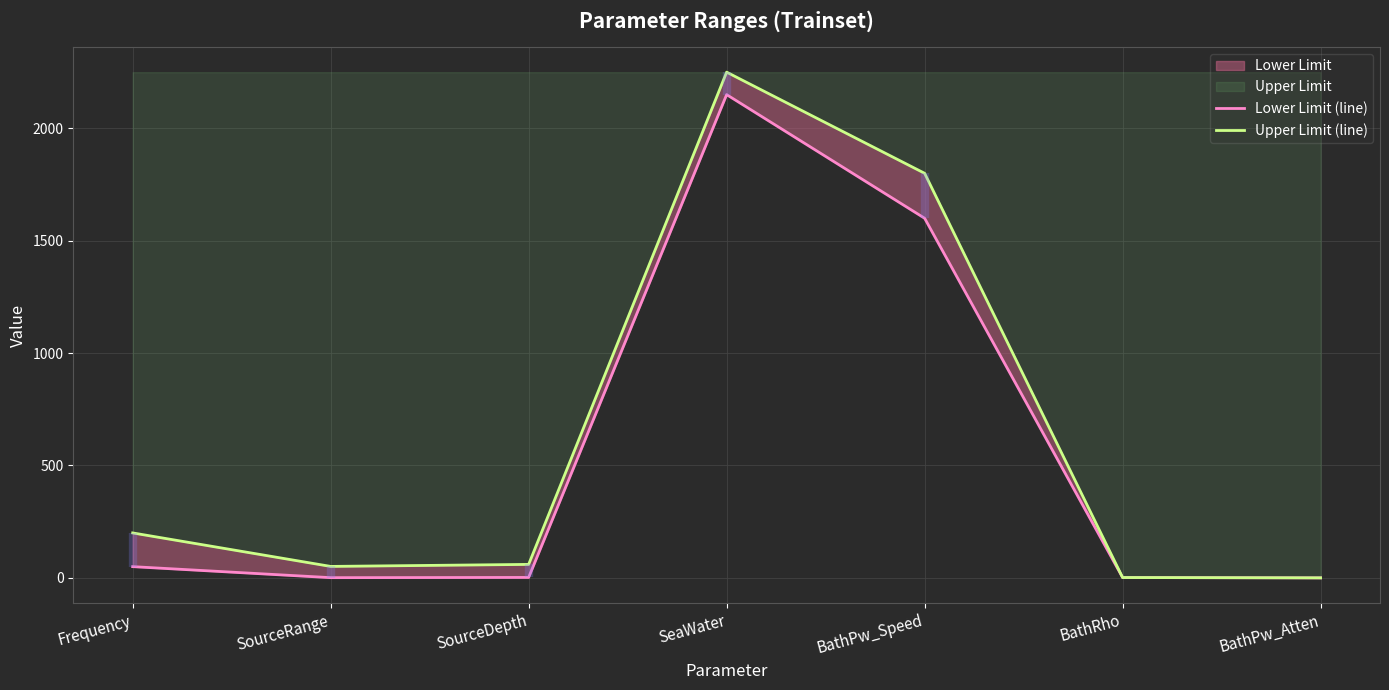

What is the average value of the Upper Limit (line) series?

623.2